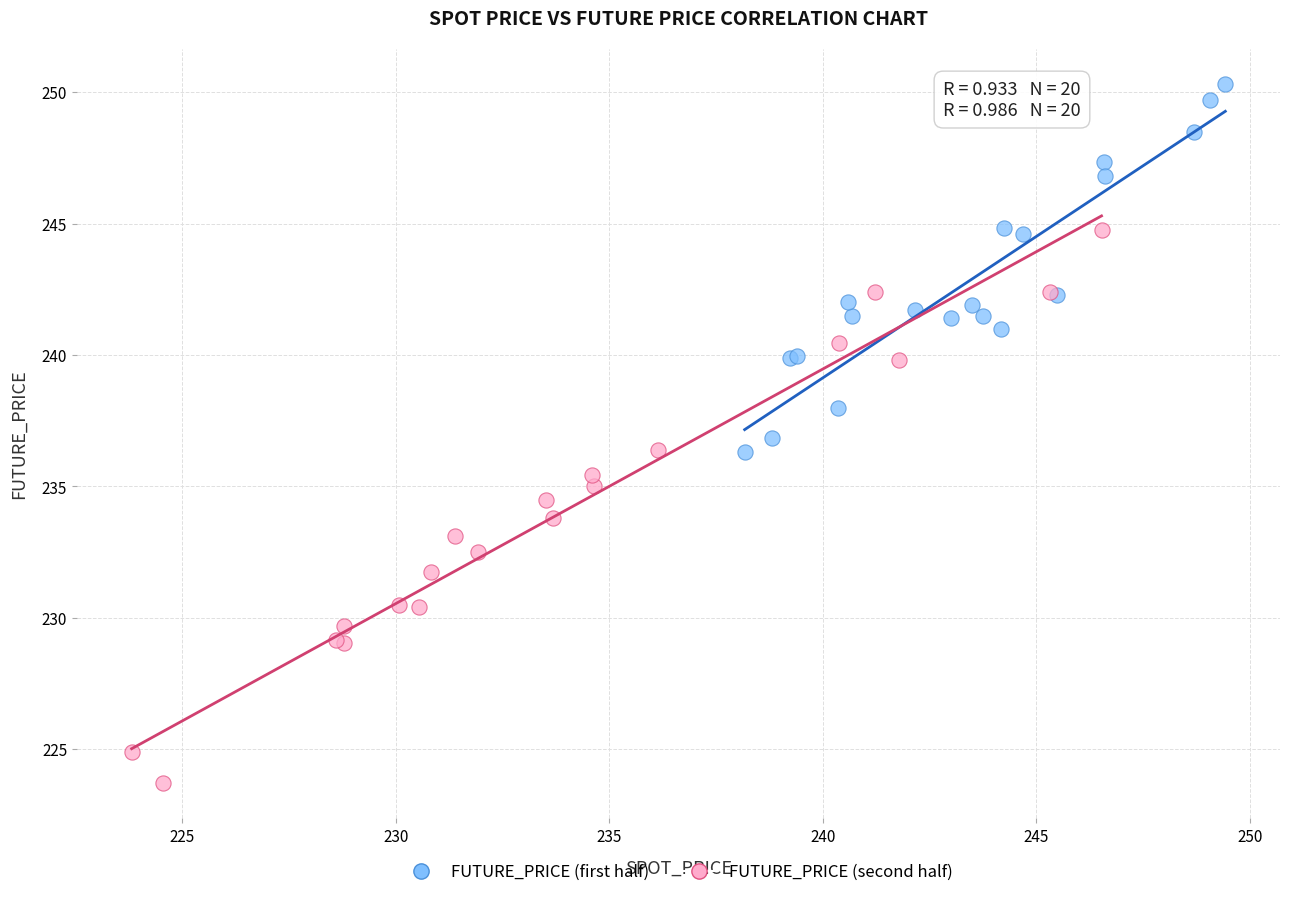

Which series has the largest Y range (max minus min)?

FUTURE_PRICE (second half)